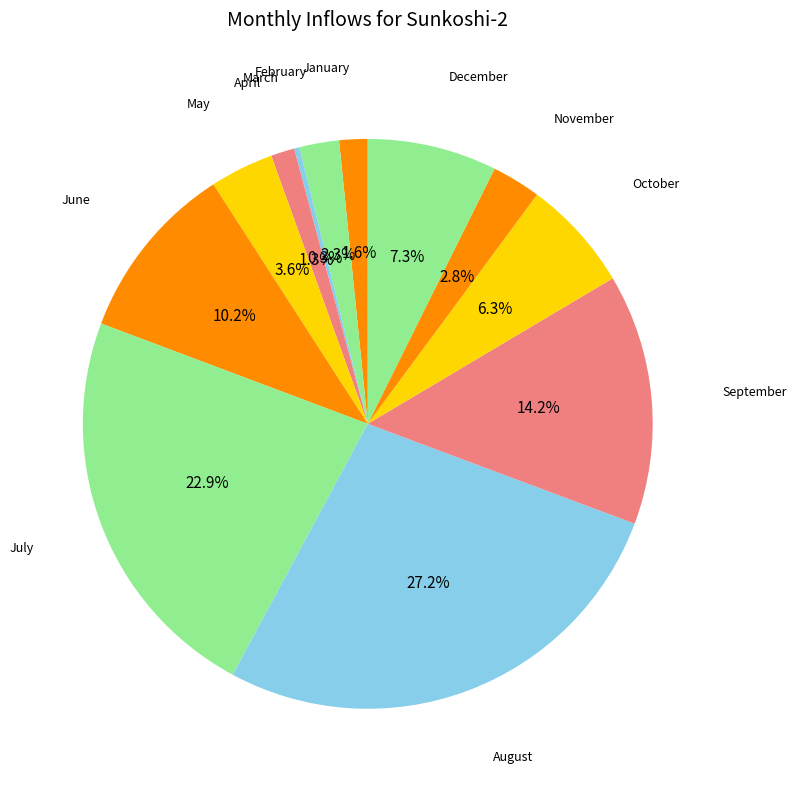

To the nearest percent, what is the combined percentage of July and December?

30%